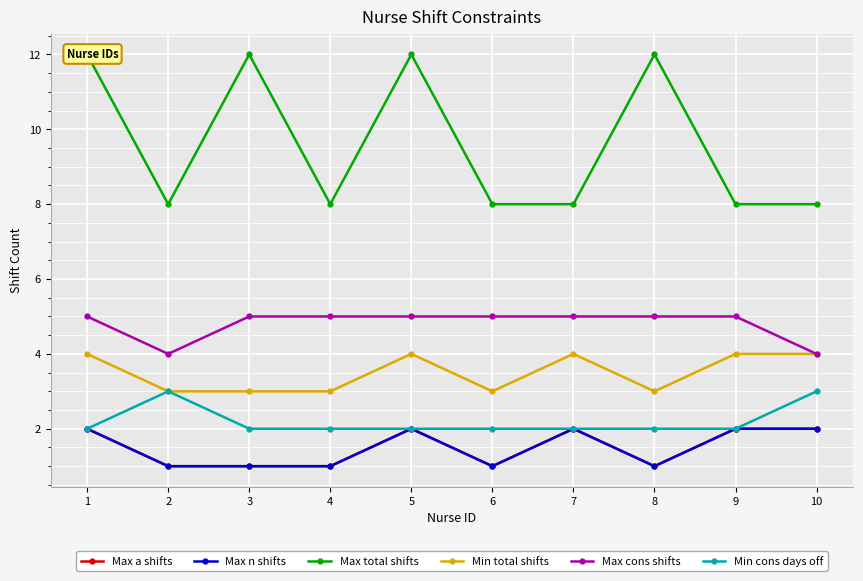

In Max a shifts, how many points are higher than both neighbors (excluding endpoints)?

2